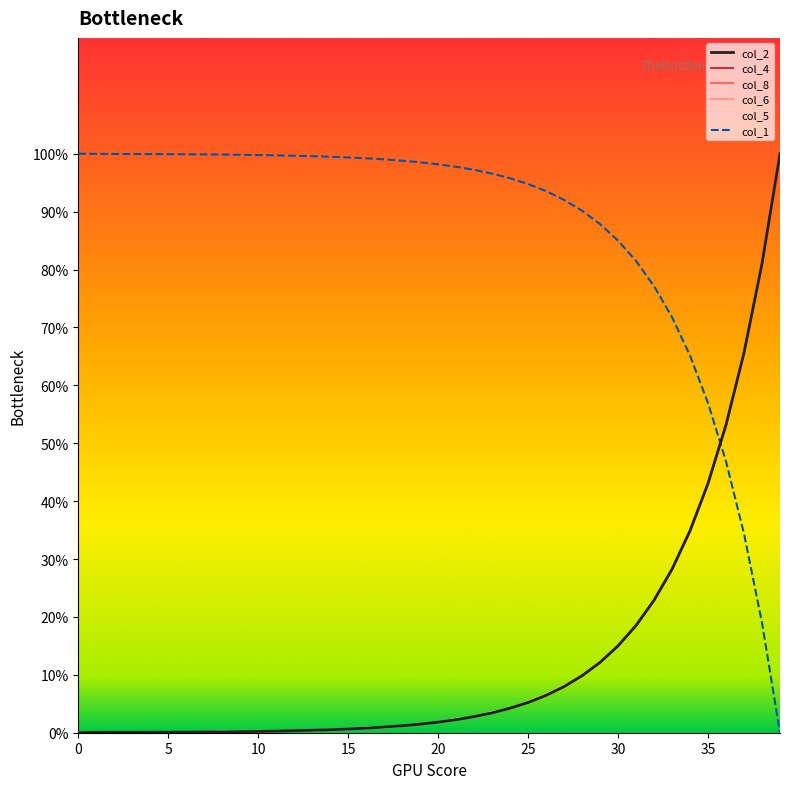

What is the greatest value displayed?

100.0